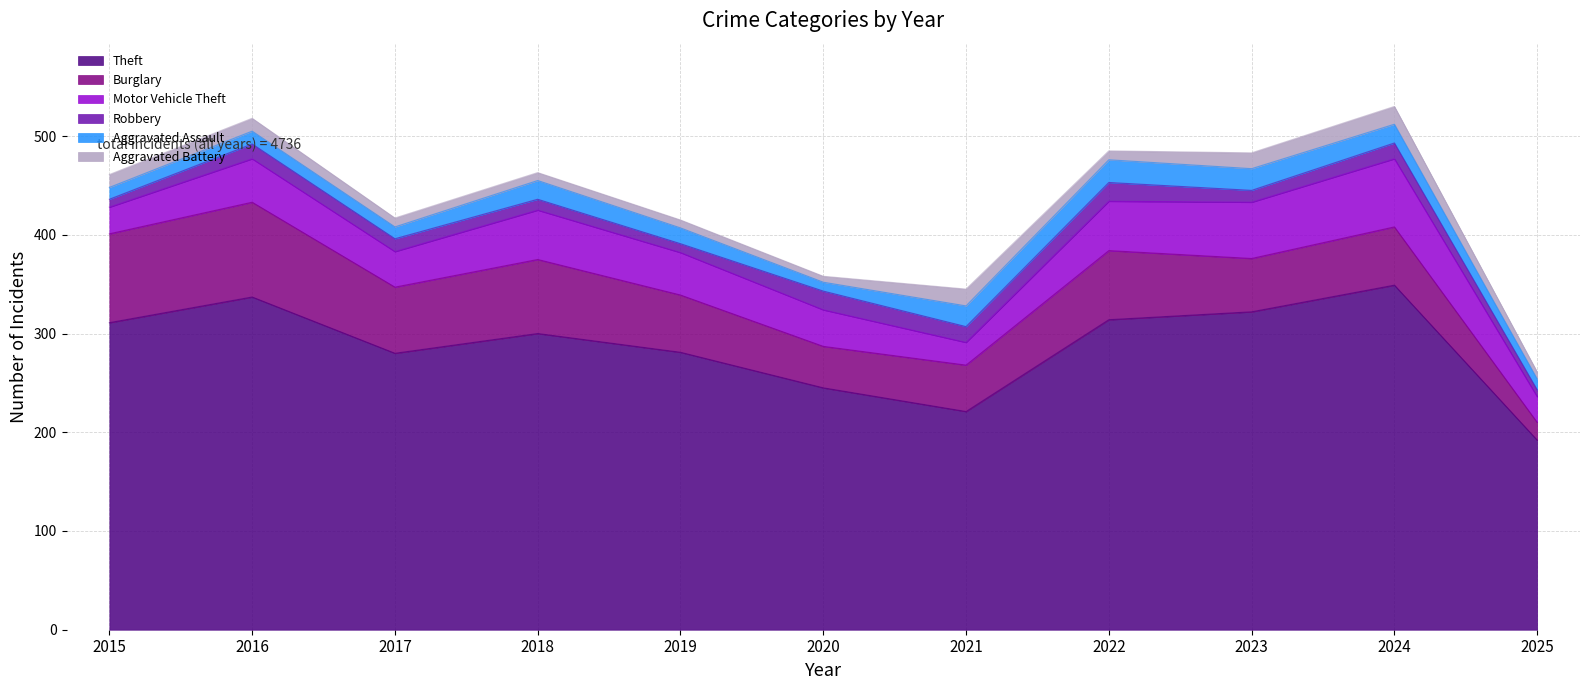

What is the value of the Motor Vehicle Theft point at the 11th from the left?

26